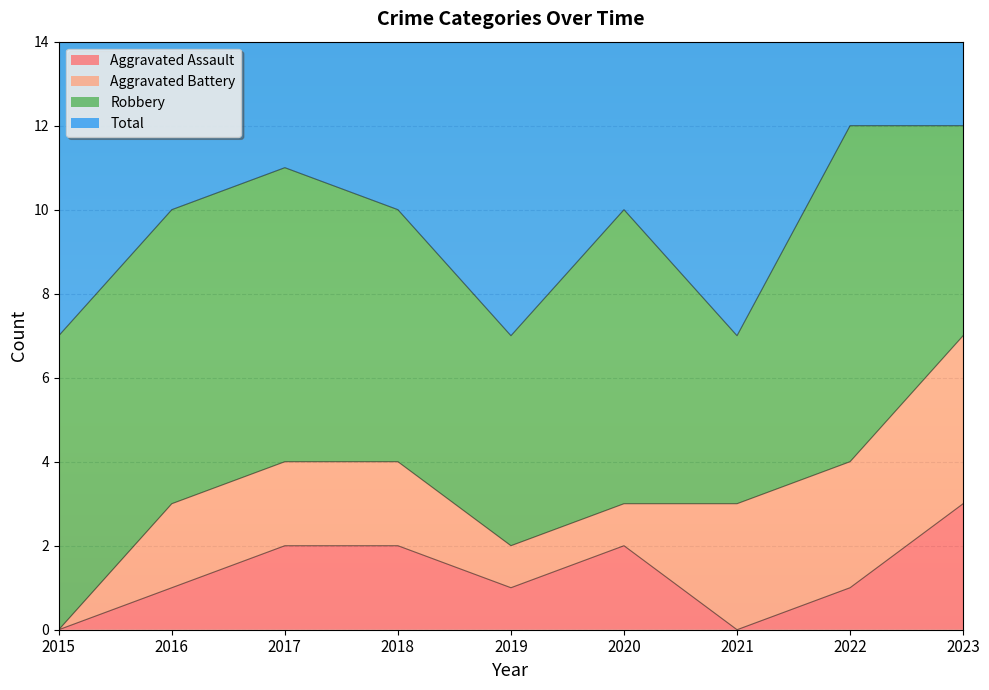

What is the difference between the maximum and minimum values in the Total series?

5